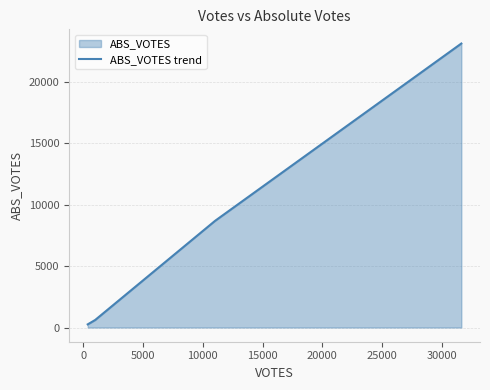

What is the difference between the maximum and minimum values?

22886.0